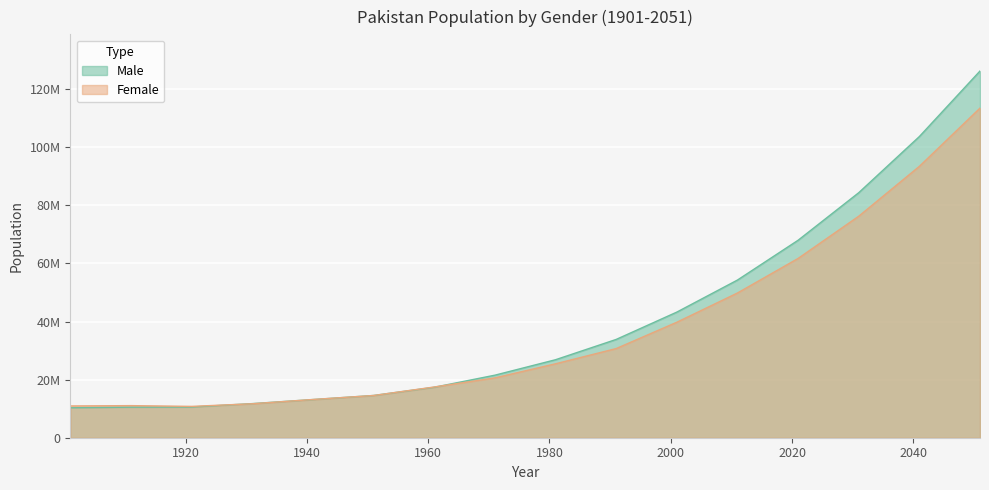

Where is Female nearest to the value 62126679?

2021